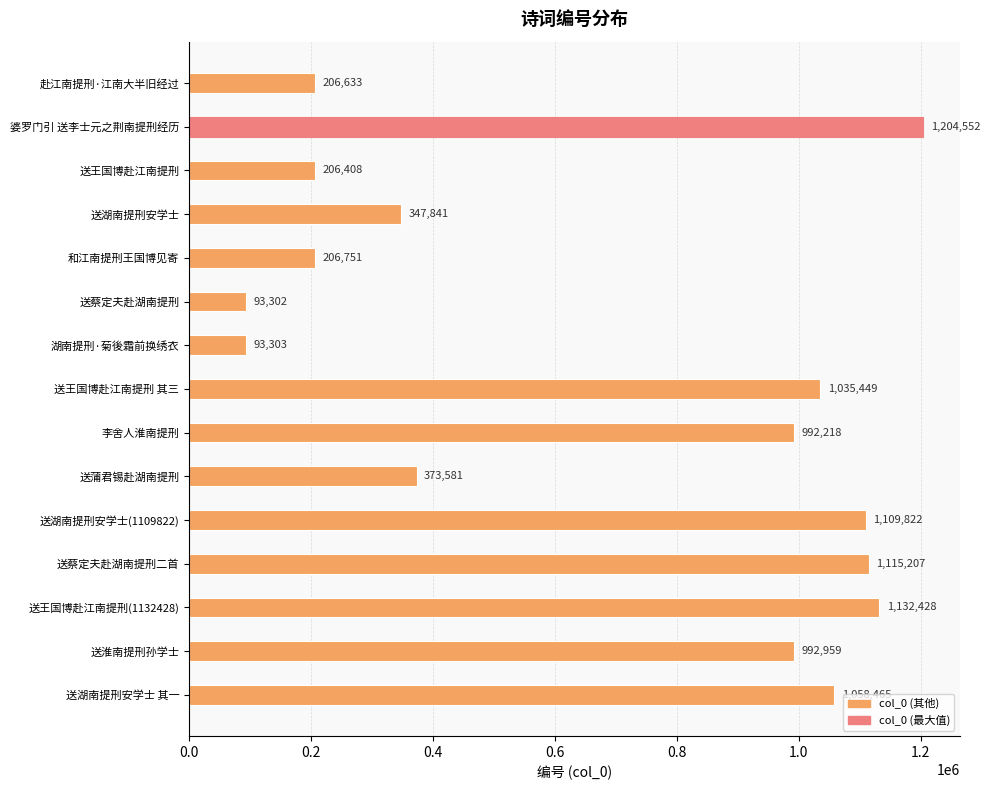

The value at 李舍人淮南提刑 is 1755971. True or false?

False